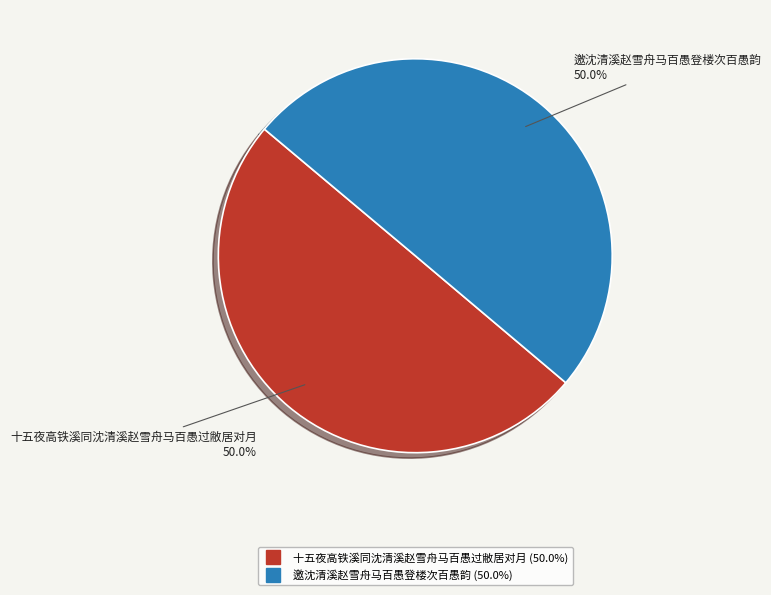

To the nearest percent, what is the average slice percentage?

50%